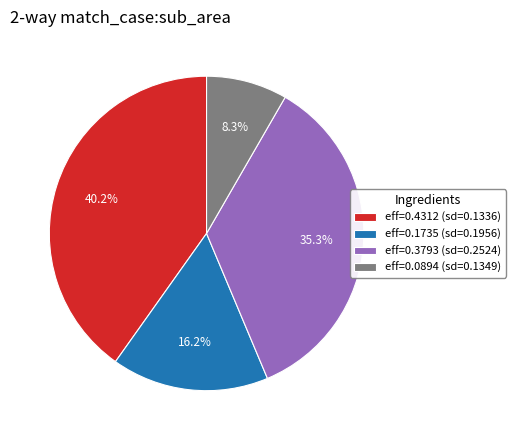

Combined, do eff=0.1735 (sd=0.1956) and eff=0.4312 (sd=0.1336) account for over 50%?

Yes